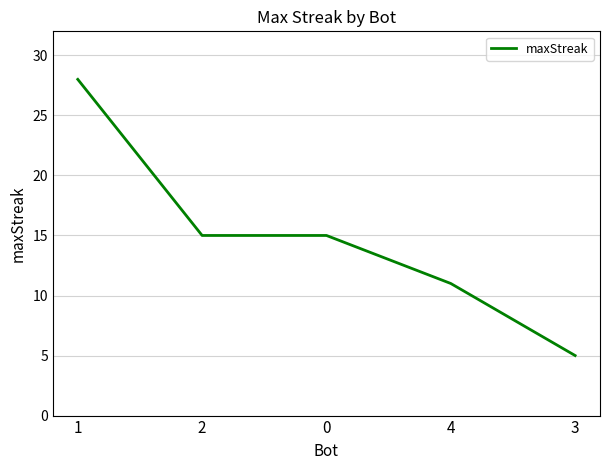

Does the chart have visible grid lines?

Yes